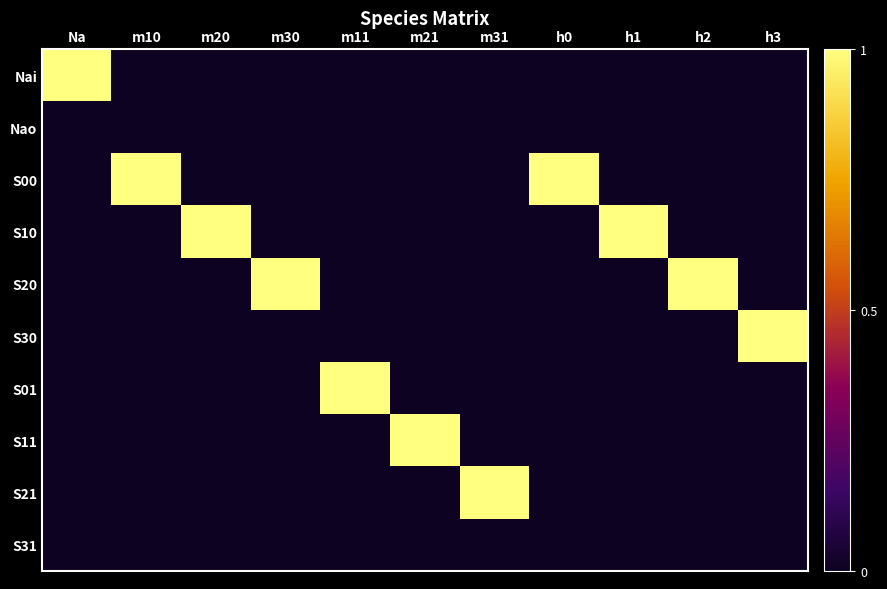

Which series has the largest total across all categories?

S00